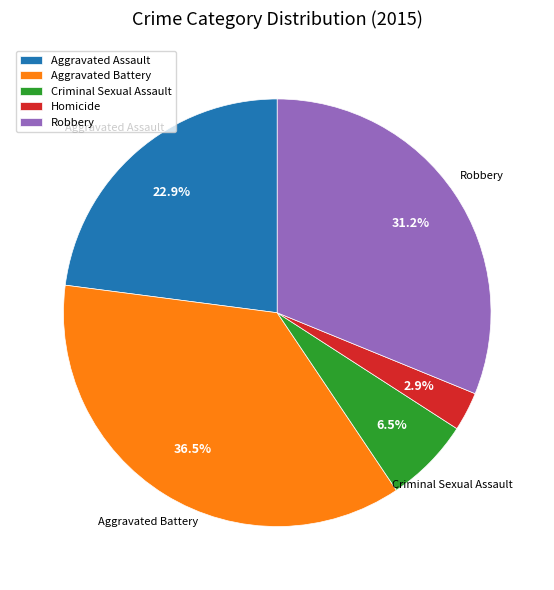

Which category has the smallest portion of the pie?

Homicide